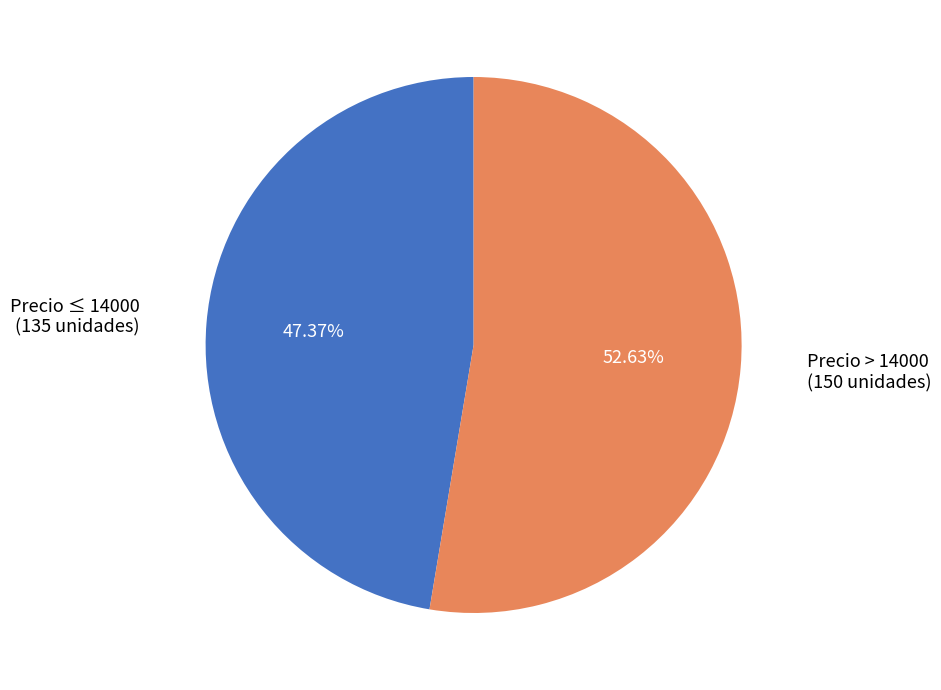

Is there a majority slice in this chart?

Yes